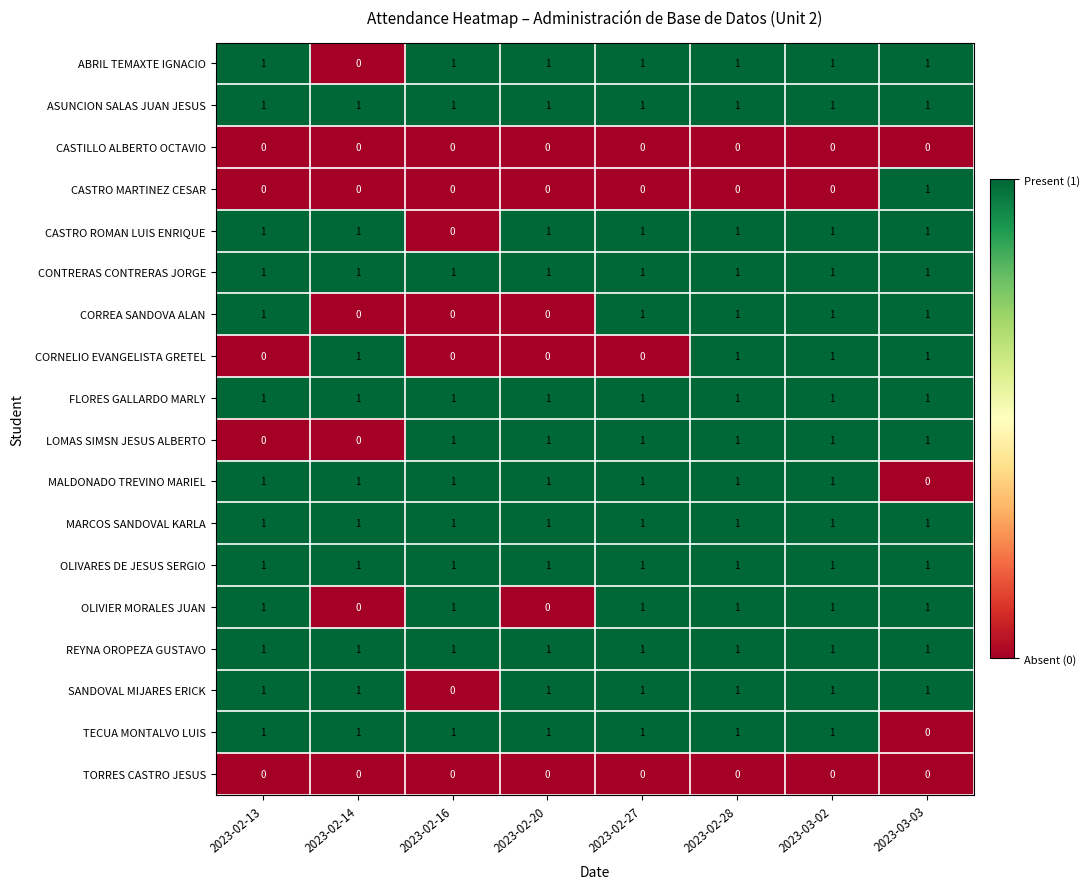

The OLIVIER MORALES JUAN series shows 0 at 2023-02-20. True or false?

True